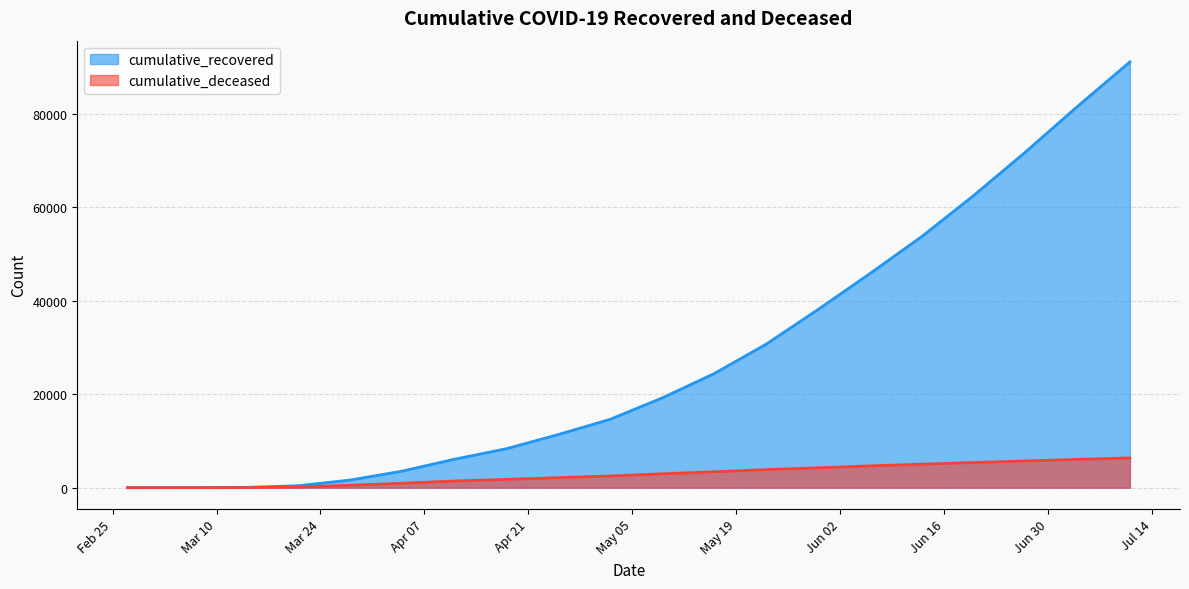

Does the chart display data point markers on the line(s)?

No